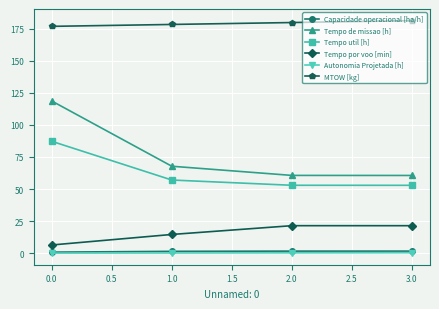

What is the difference between the maximum and second lowest values in the Tempo de missao [h] series?

58.0